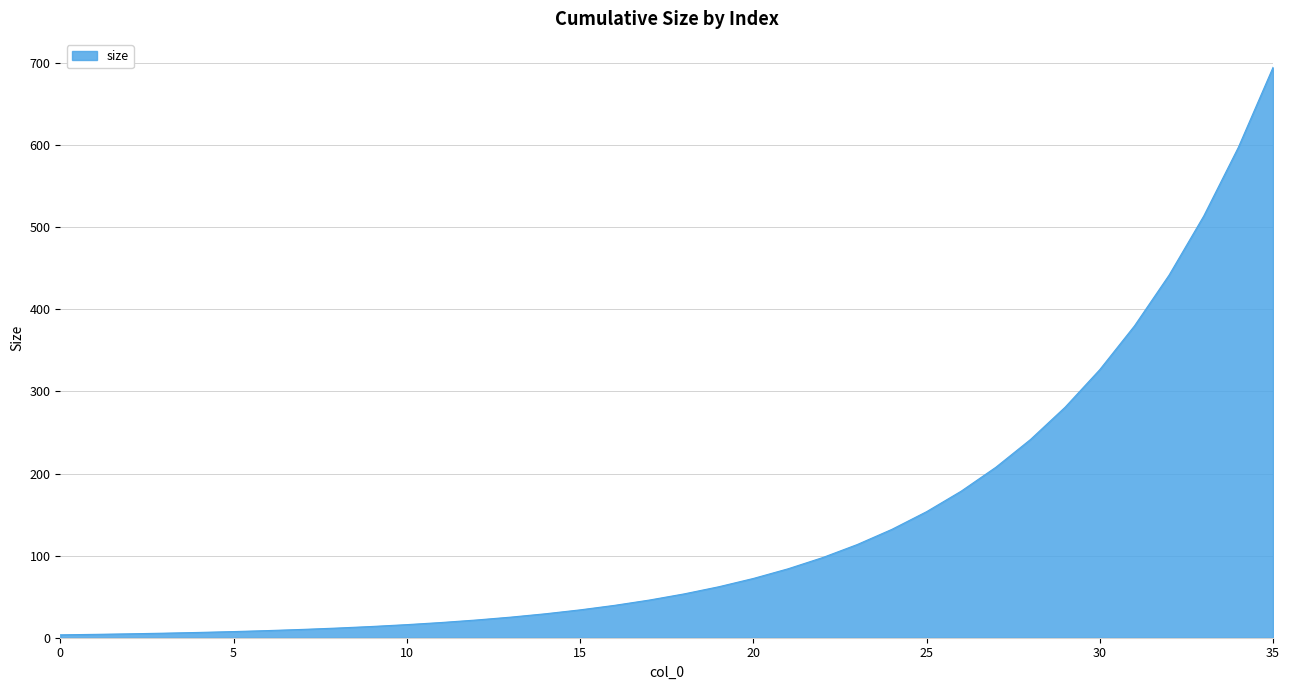

What is the maximum value shown in the chart?

694.7